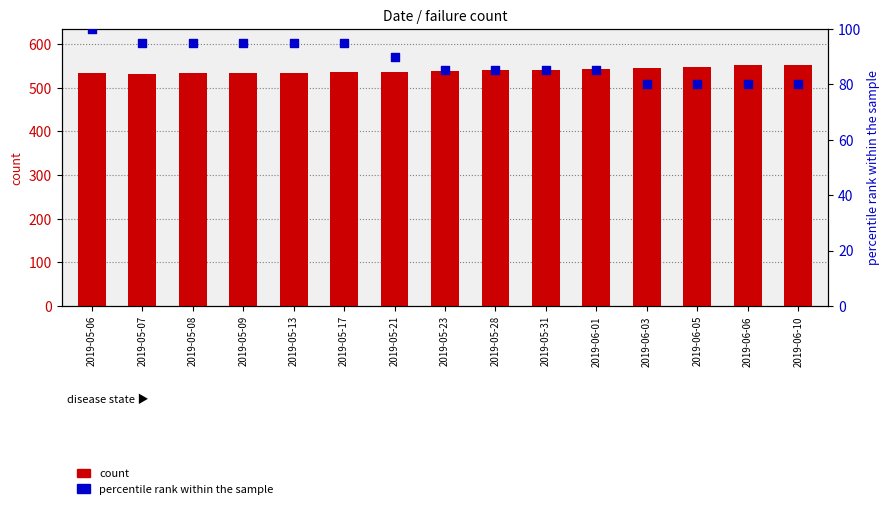

Which series reaches the minimum Y coordinate?

percentile rank within the sample